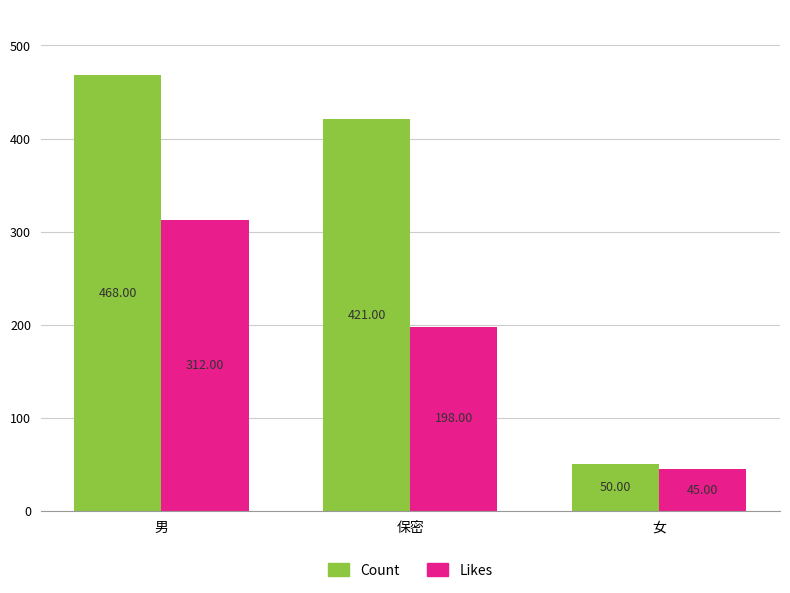

The Likes series shows 11 at 女. True or false?

False